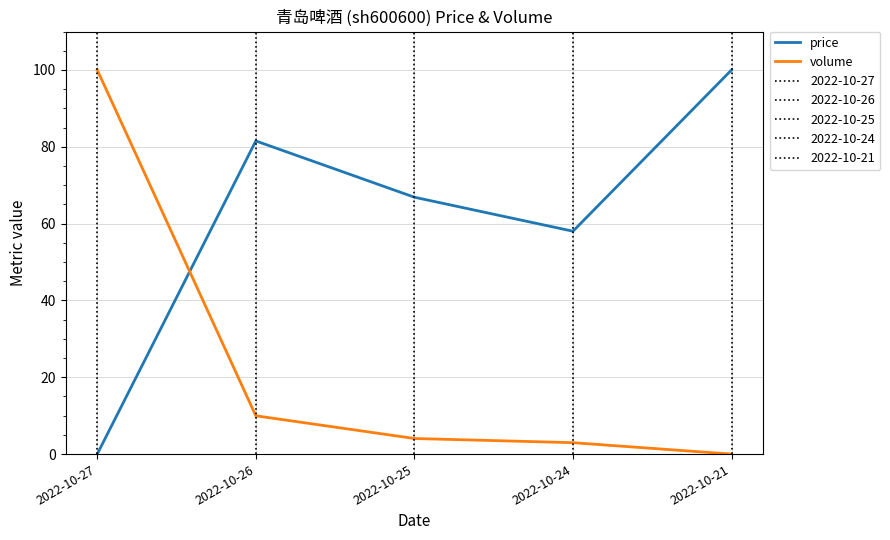

At which label does price reach its peak?

2022-10-21